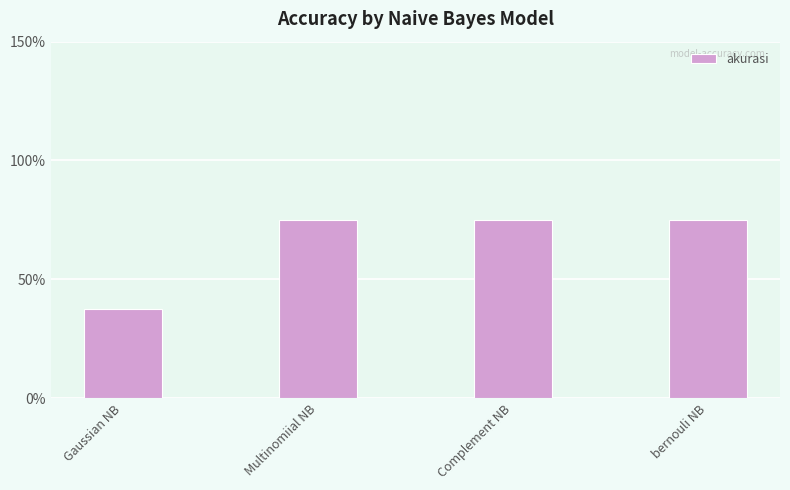

What is the sum of the values at Complement NB and Multinomiial NB?

1.5